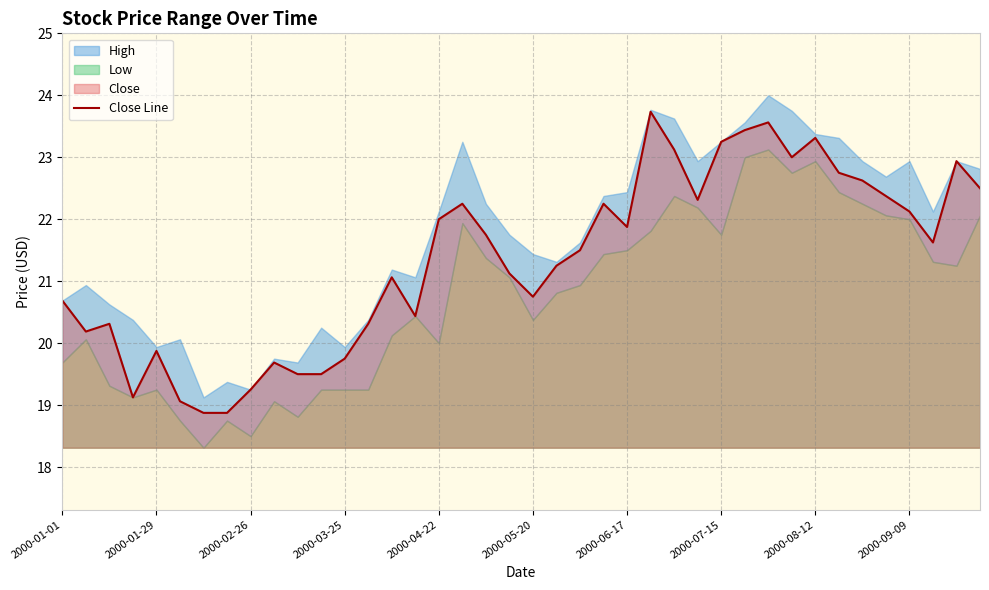

What is the minimum value for Close Line?

18.9